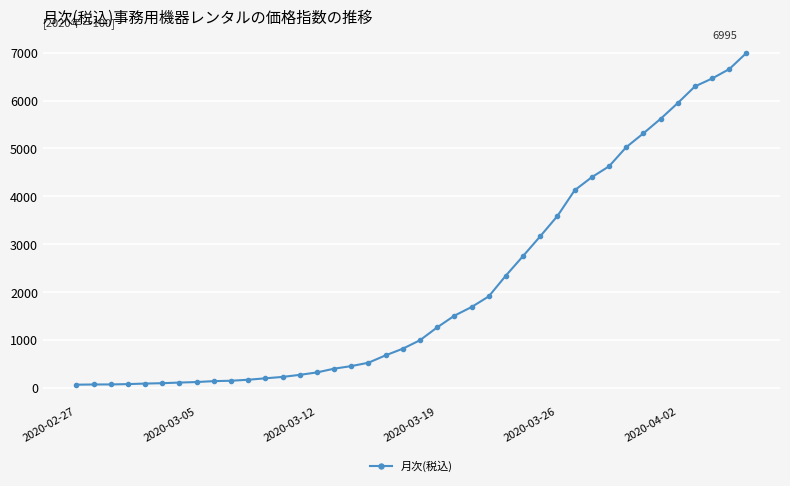

What is the minimum value shown in the chart?

64